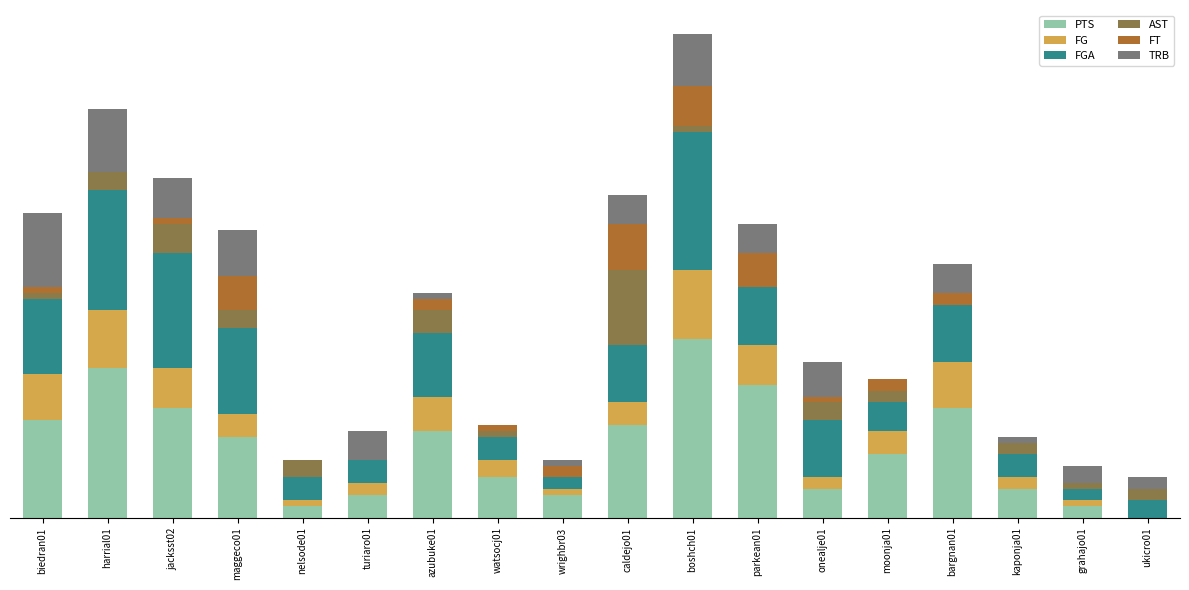

What are all the series names shown in the legend?

PTS, FG, FGA, AST, FT, TRB